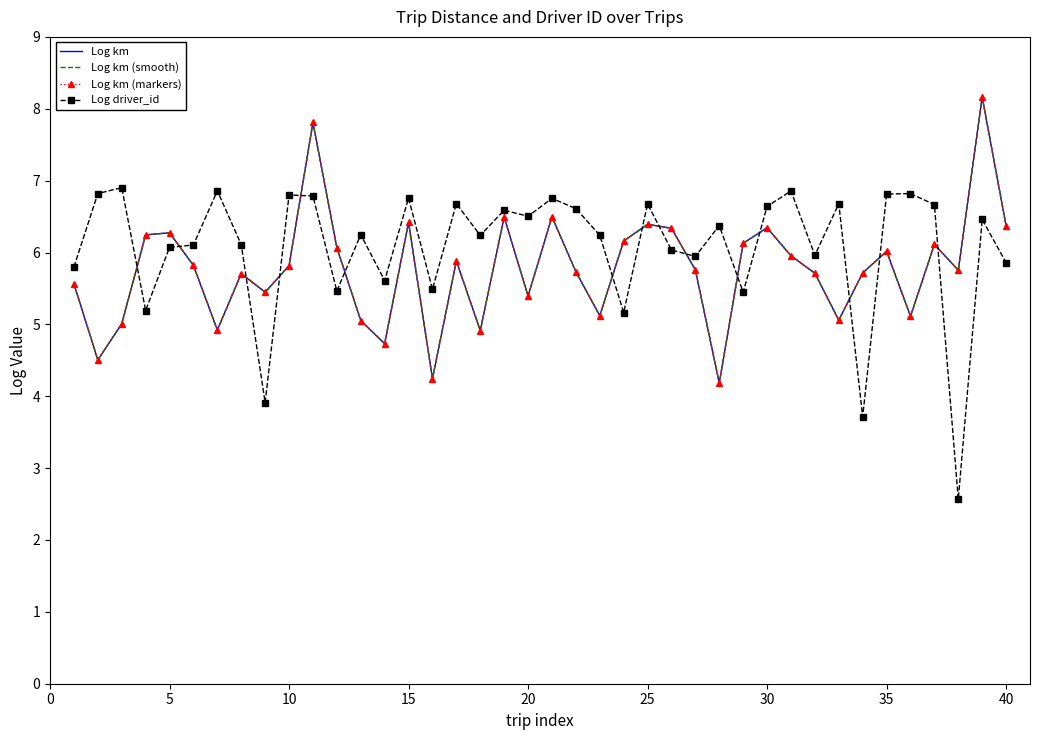

Does the chart have visible grid lines?

No